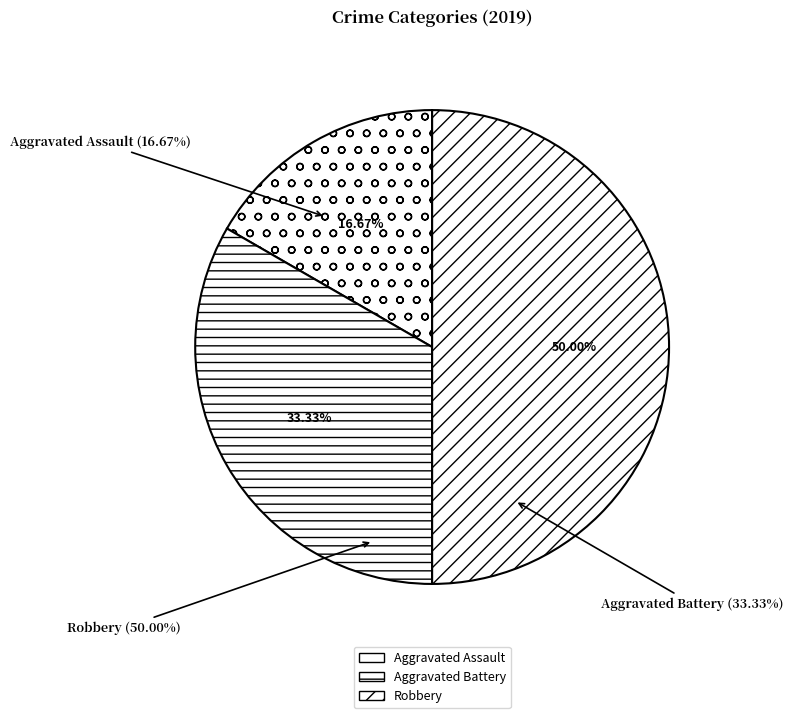

Which category has the smallest portion of the pie?

Aggravated Assault